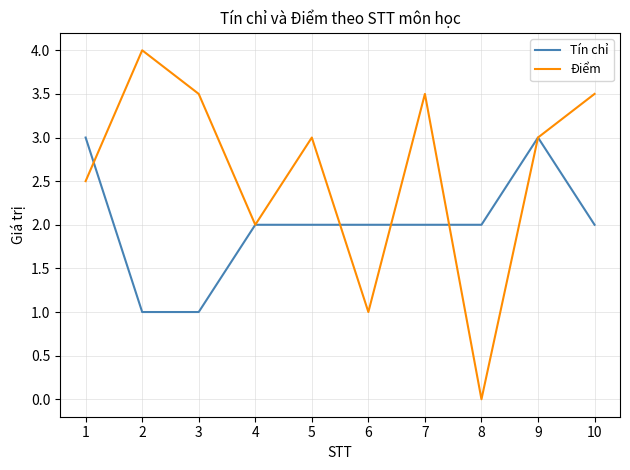

Rank the series at 2 from lowest to highest value.

Tín chỉ, Điểm